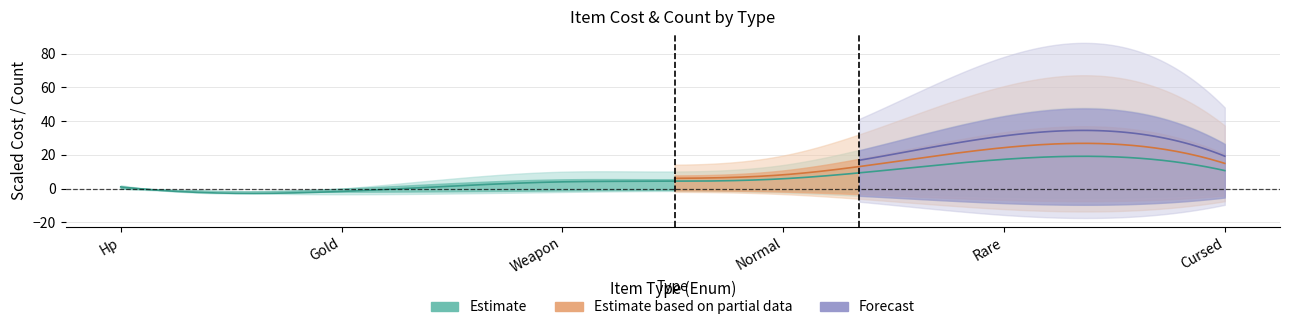

Does the chart display data point markers on the line(s)?

No